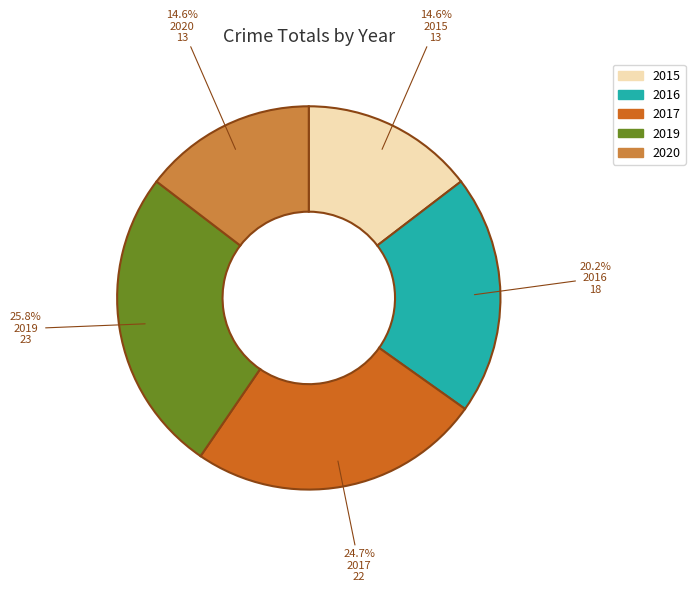

Is it true that 2016 is 34% of the pie?

False